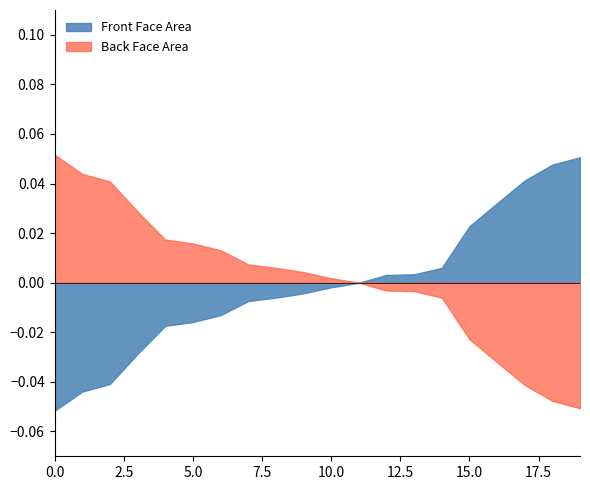

Is the value of Back Face Area at 20 greater than the value of Front Face Area at 12?

No